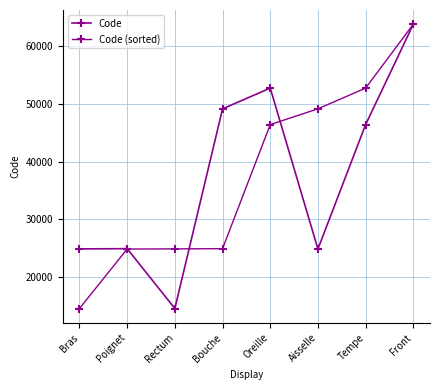

Is this an area chart (filled region under the line)?

No